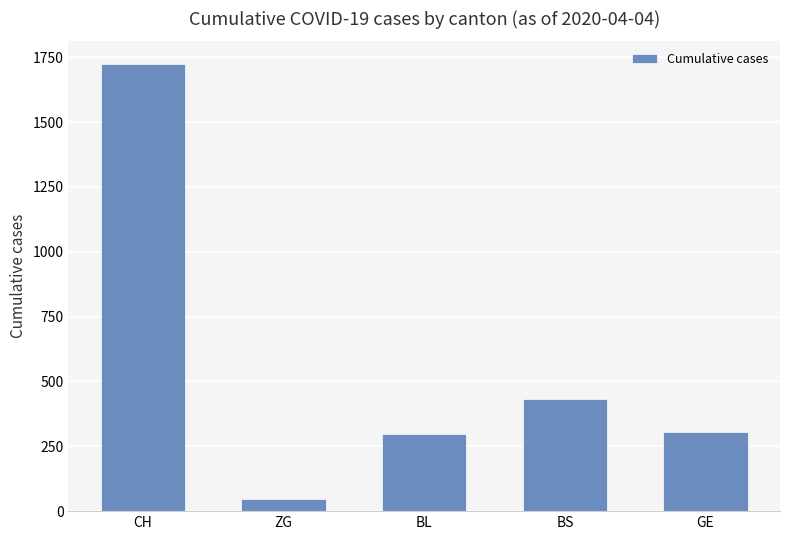

What is the label of the 2nd bar from the left?

ZG